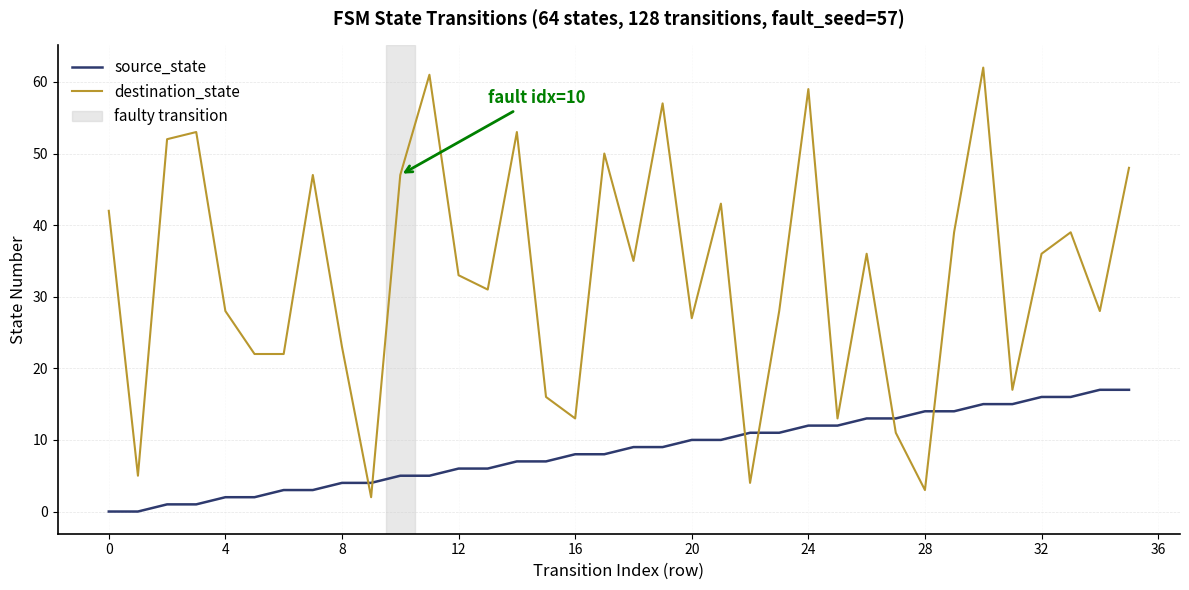

How many distinct data groups are displayed?

2